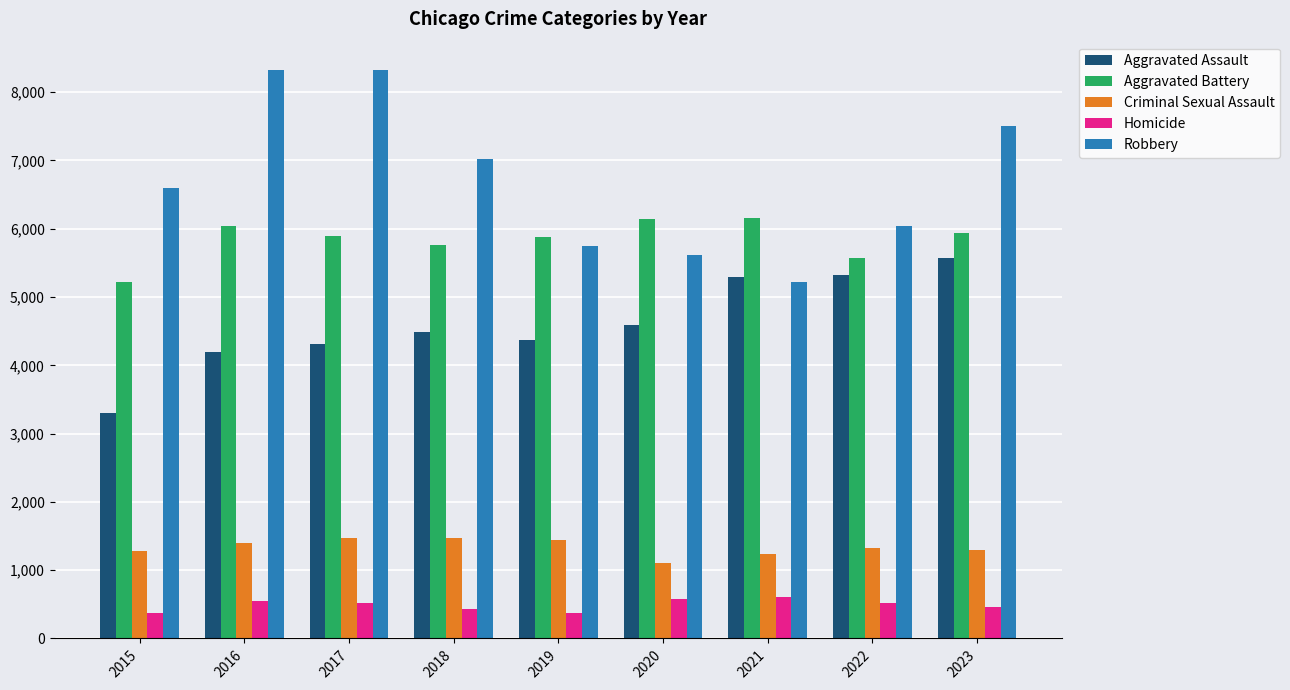

Which series has the largest range (max minus min)?

Robbery